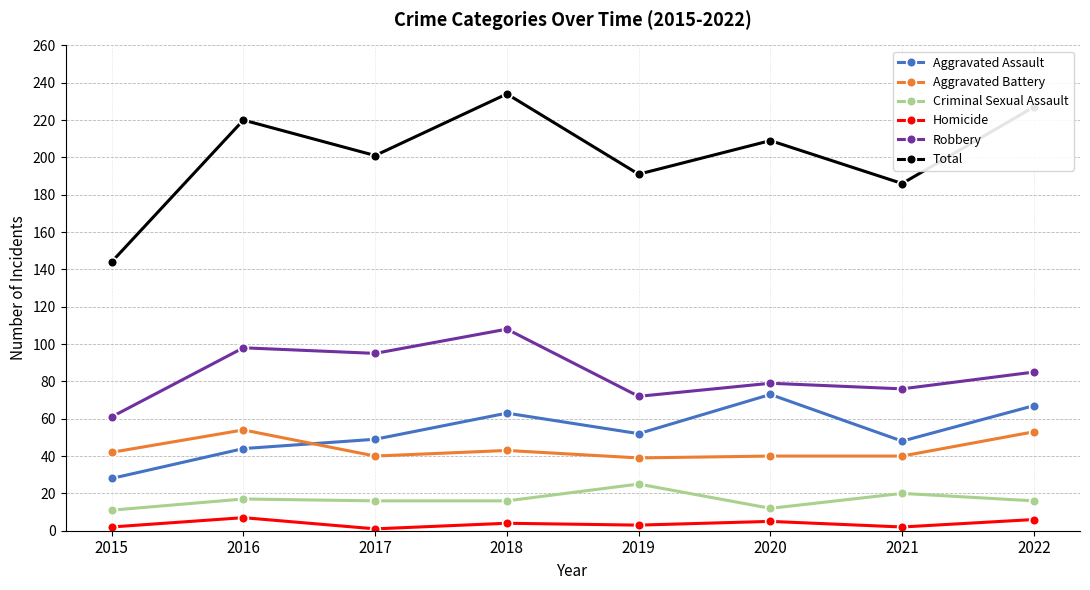

List the series in order of their peak value, highest first.

Total, Robbery, Aggravated Assault, Aggravated Battery, Criminal Sexual Assault, Homicide